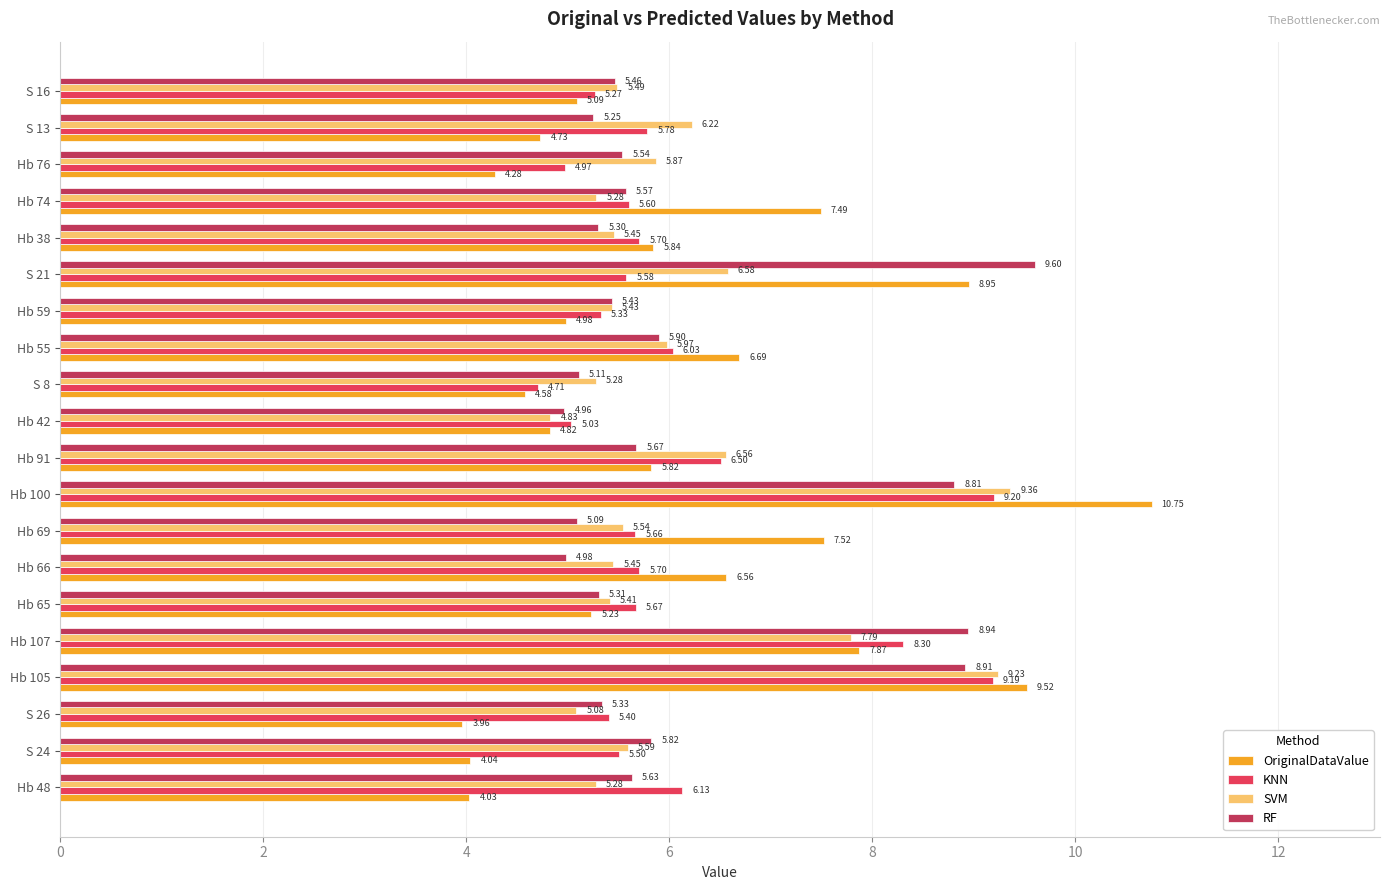

List the series in order of their peak value, lowest first.

KNN, SVM, RF, OriginalDataValue